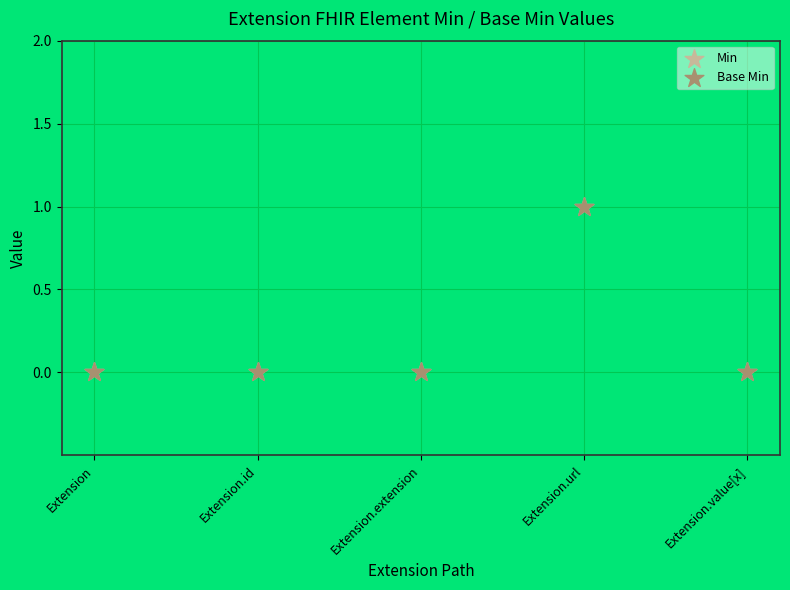

Which series reaches the minimum Y coordinate?

Min